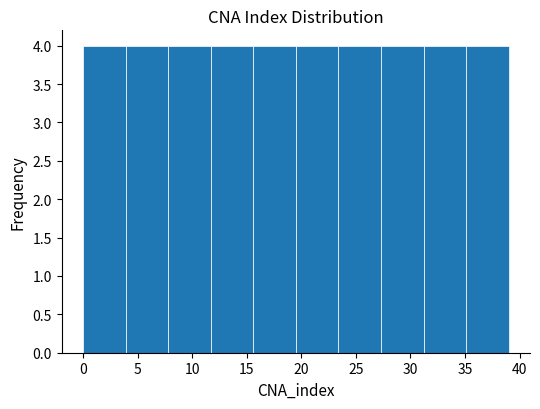

Reading left to right, list every bar in this chart as the range it spans on the x-axis followed by its height. Neither the bar edges nor the heights are printed on the chart, so give them approximately, as read against the axes.

0.0 to 3.9: 4
3.9 to 7.8: 4
7.8 to 11.7: 4
11.7 to 15.6: 4
15.6 to 19.5: 4
19.5 to 23.4: 4
23.4 to 27.3: 4
27.3 to 31.2: 4
31.2 to 35.1: 4
35.1 to 39.0: 4